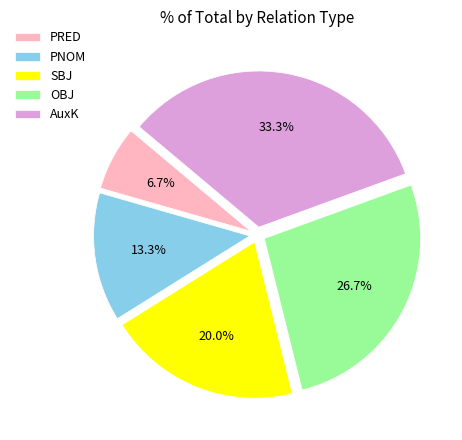

What is the ratio of the value at SBJ to the value at PNOM?

1.5